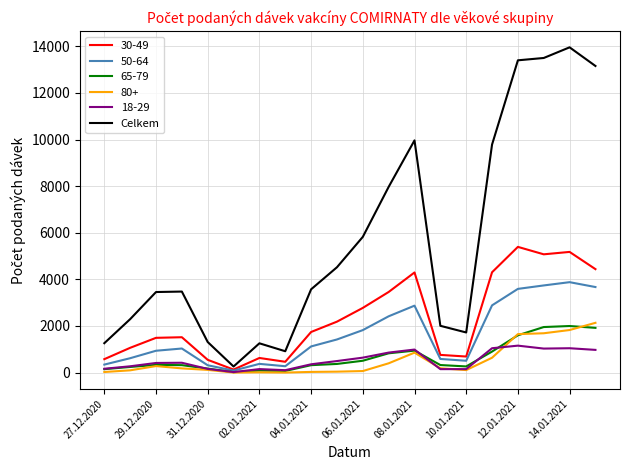

Which series has the largest range (max minus min)?

Celkem